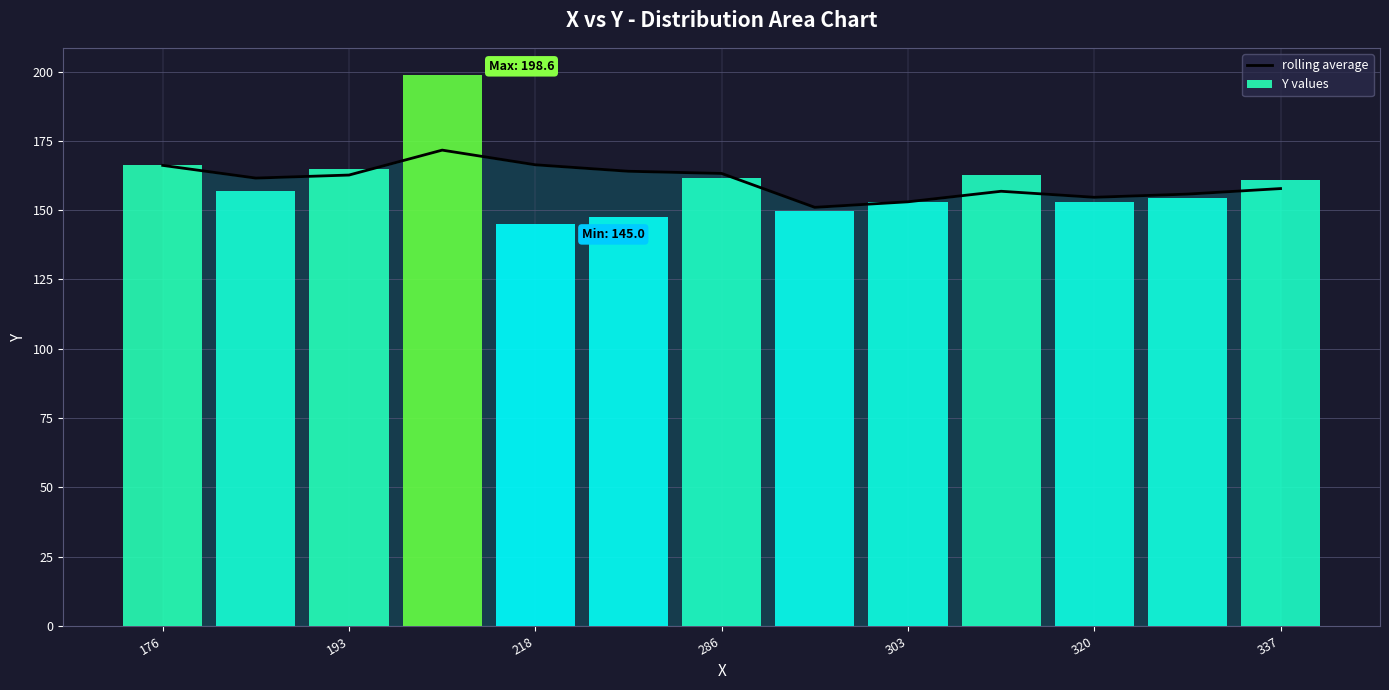

Is the value of Y values at 9 greater than the value of rolling average at 286?

No